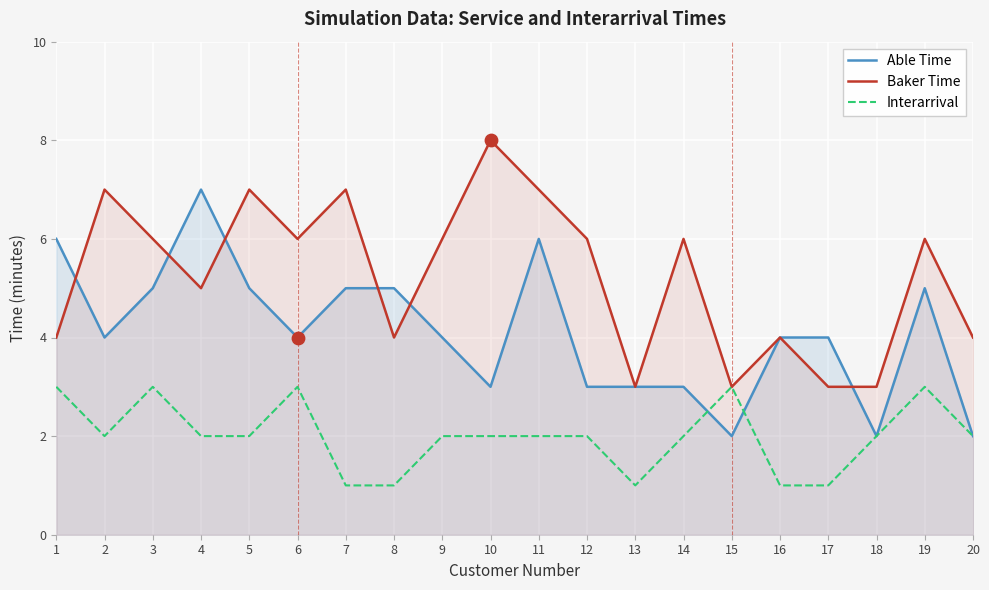

Is the value of Able Time at 16 greater than the value of Baker Time at 14?

No